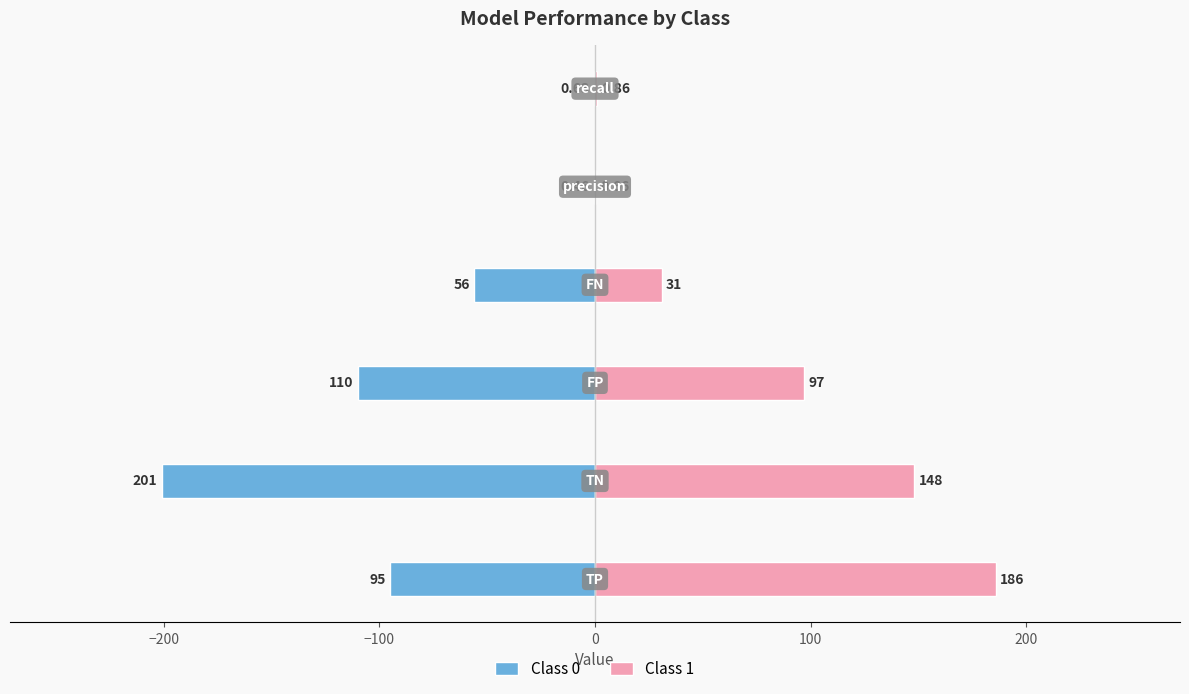

Reading left to right, extract all data points from this chart.

Class 0: −300=-95.0	−200=-201.0	−100=-110.0	0=-56.0	100=-0.5	200=-0.6
Class 1: −300=186.0	−200=148.0	−100=97.0	0=31.0	100=0.7	200=0.9